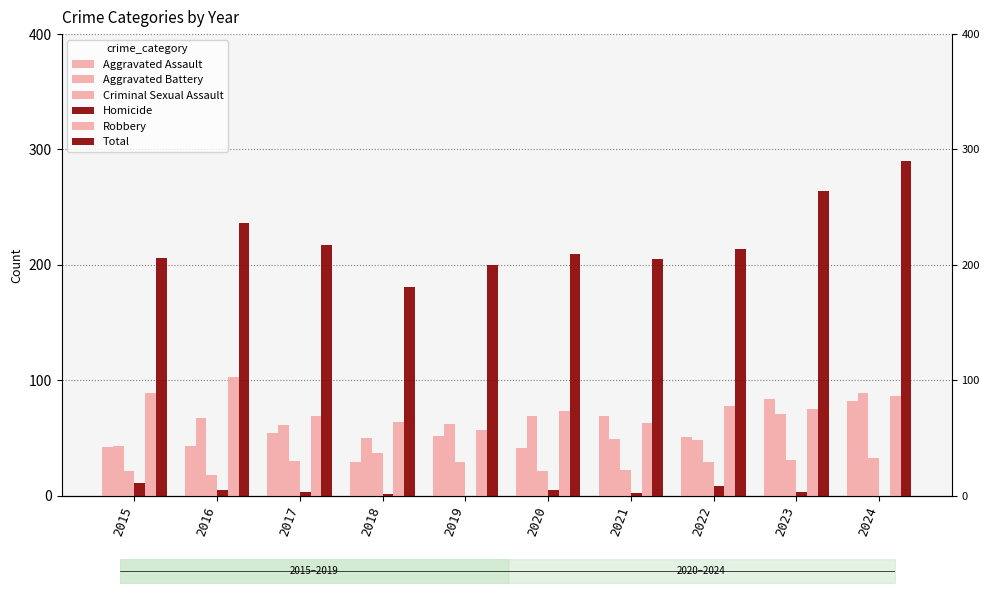

Is the value of Criminal Sexual Assault at 2021 greater than the value of Homicide at 2021?

Yes